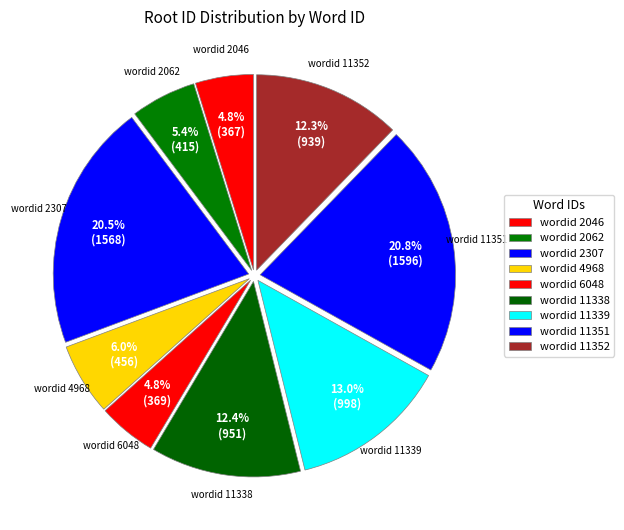

How many slices are in this pie chart?

9